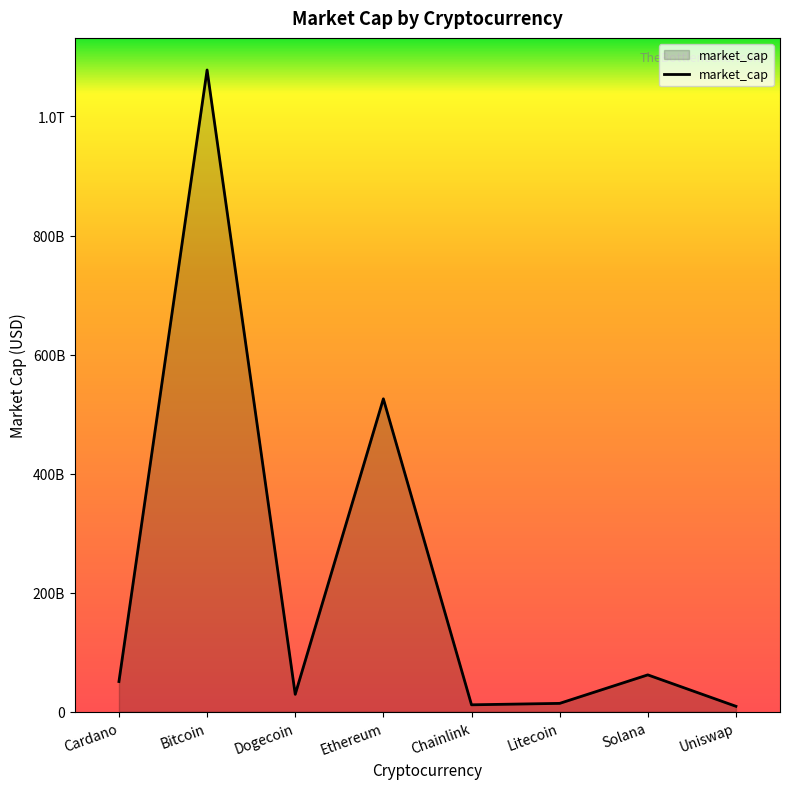

Where does the data first go above 50711962608?

Bitcoin